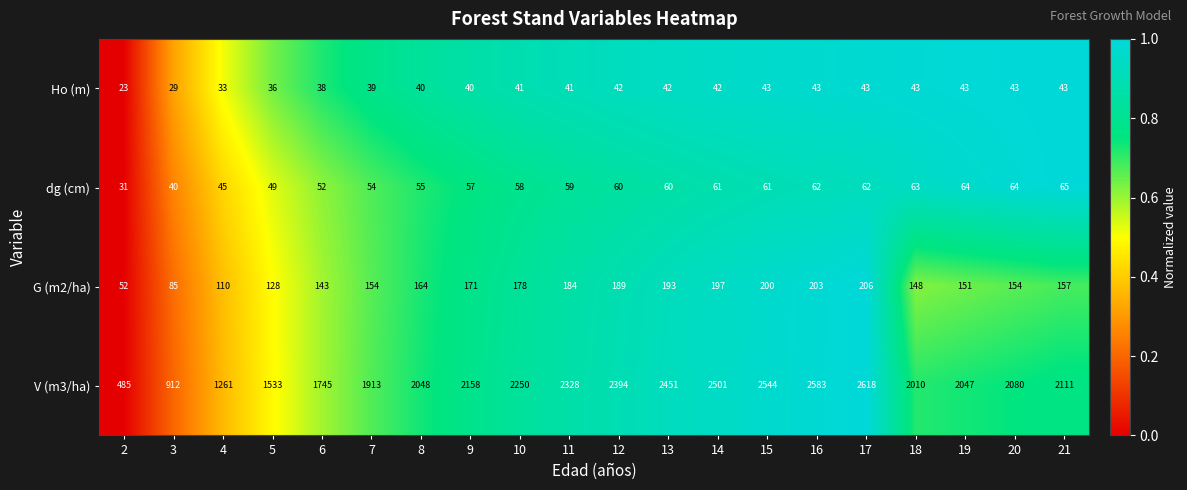

The value of Ho (m) at 3 is 12. True or false?

False